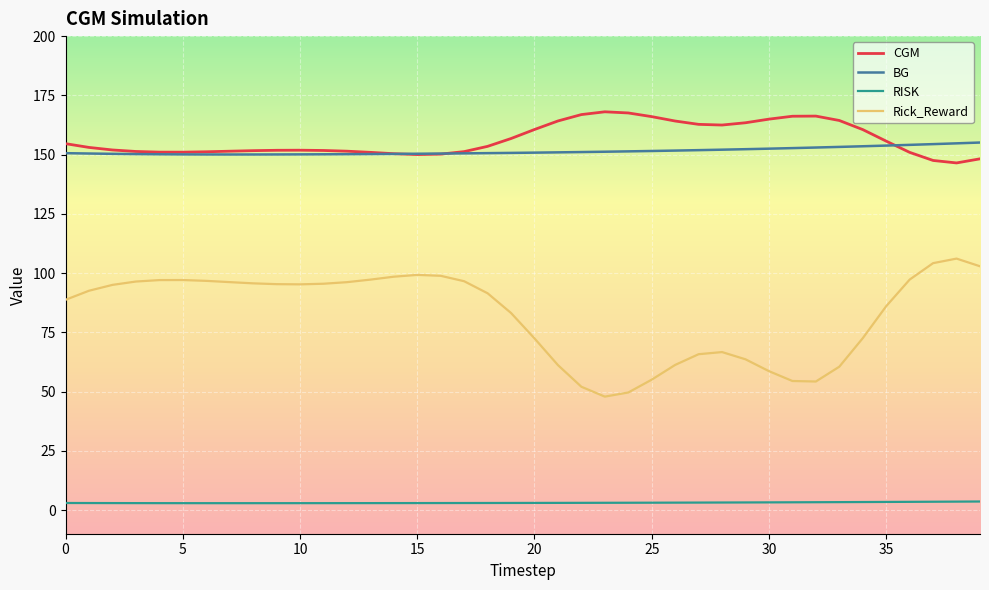

Rank the series by their maximum value, from lowest to highest.

RISK, Rick_Reward, BG, CGM